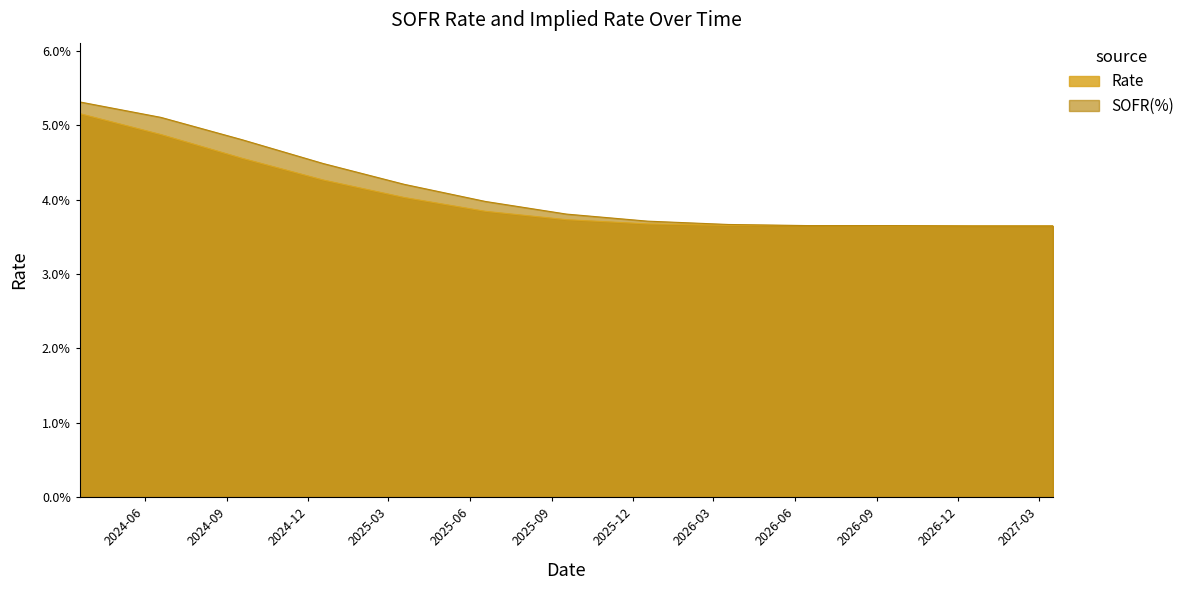

Which category has the highest value in the Rate series?

2024-03-20